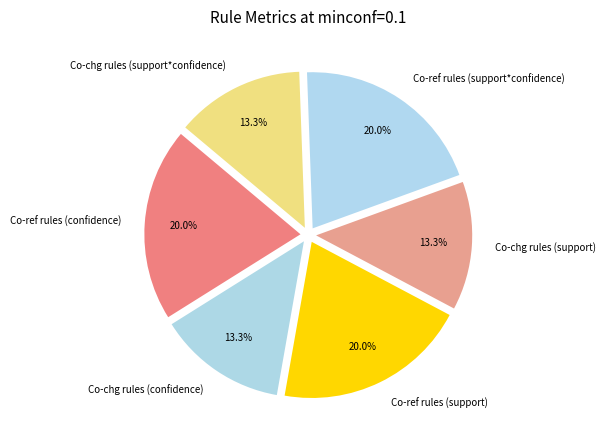

To the nearest percent, what portion does Co-chg rules (support) represent?

13%